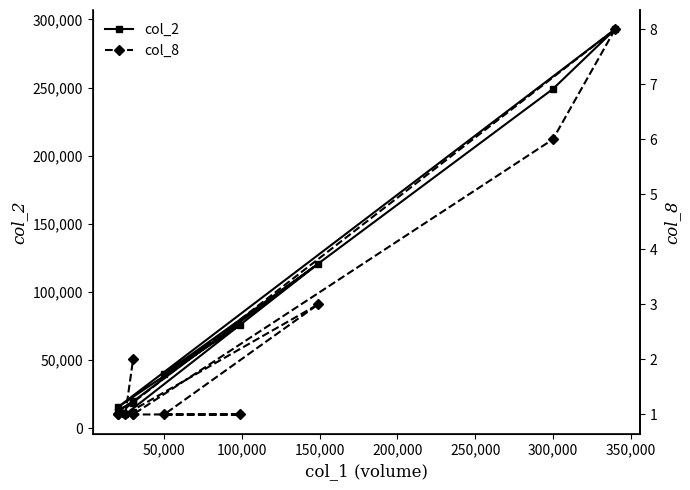

What is the difference between the second highest and minimum values in the col_8 series?

5